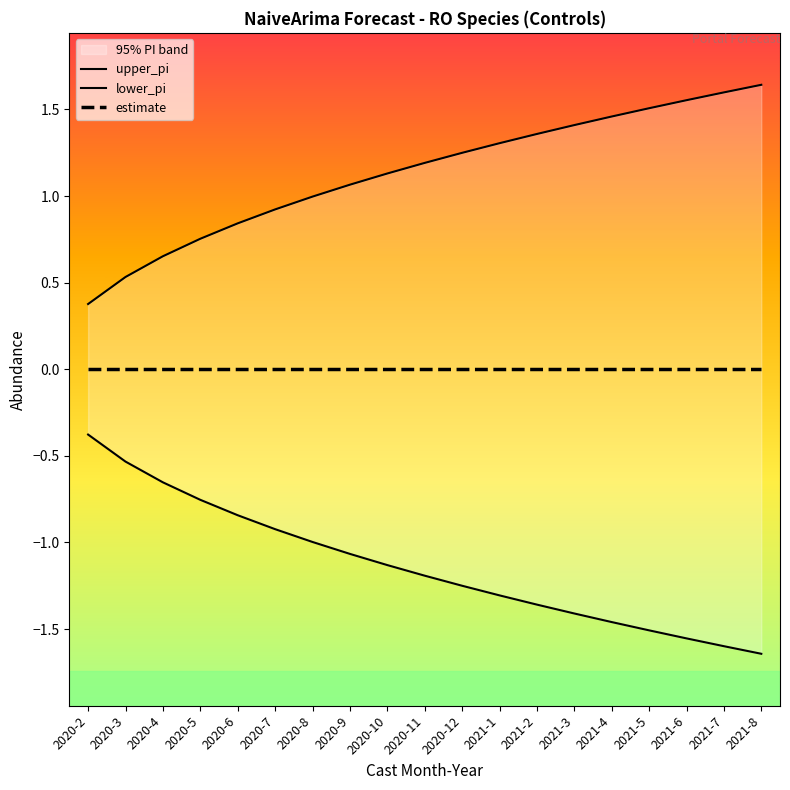

True or false: upper_pi and lower_pi cross at least once.

False